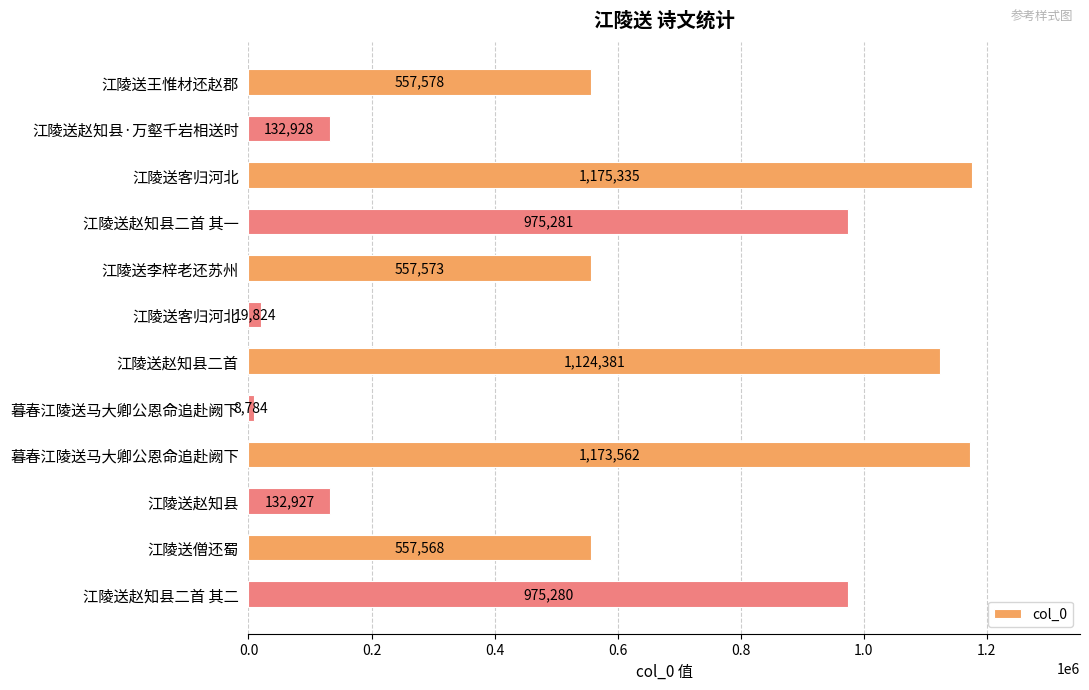

Does the chart contain any negative values?

No